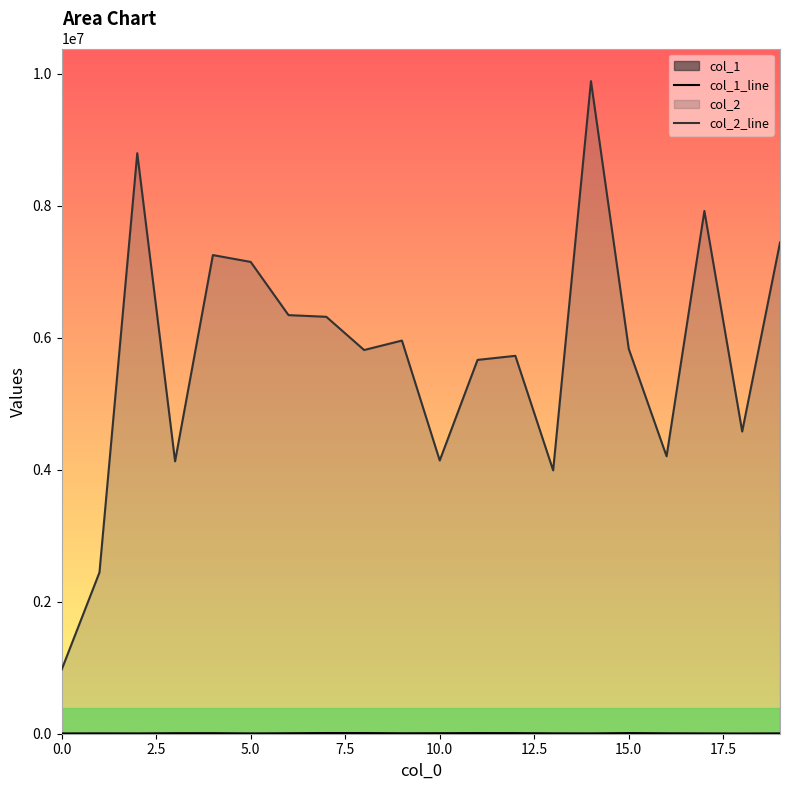

What is the label of the 9th point from the right?

11